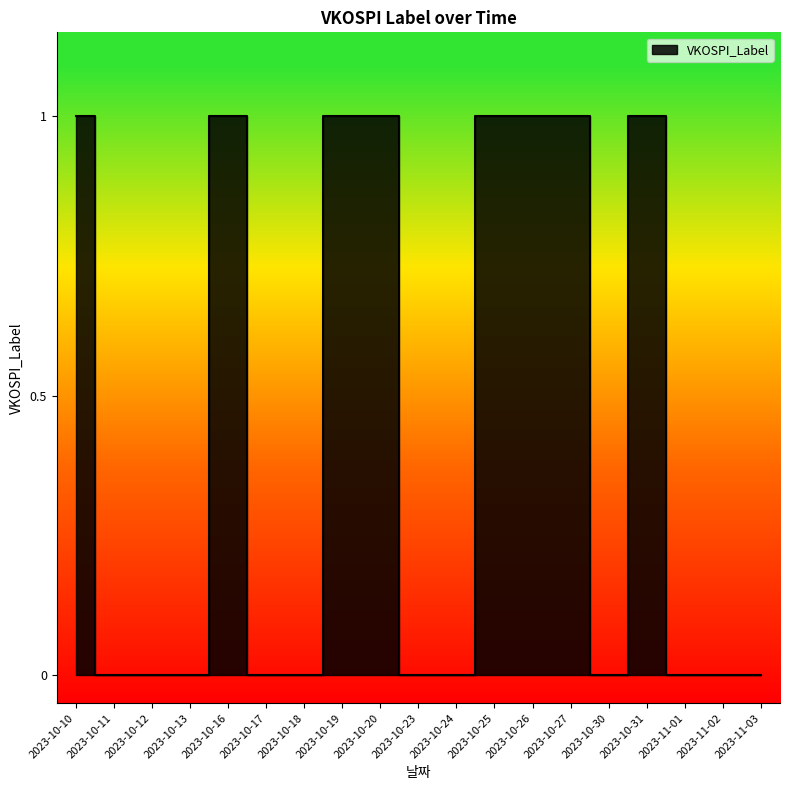

How many interior local peaks (higher than both neighbors) does the data have?

2